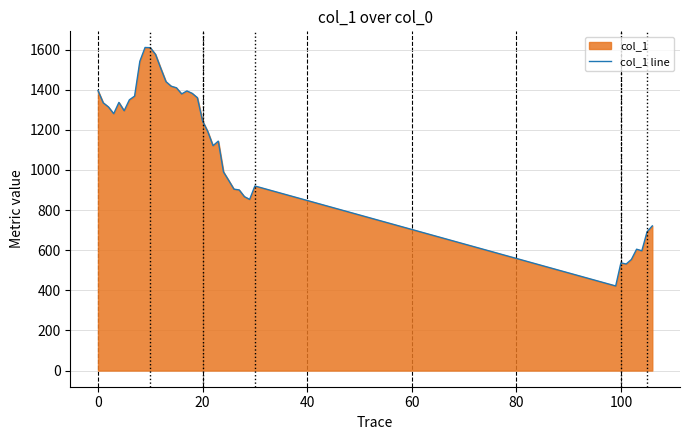

How many lines are shown in the chart?

1